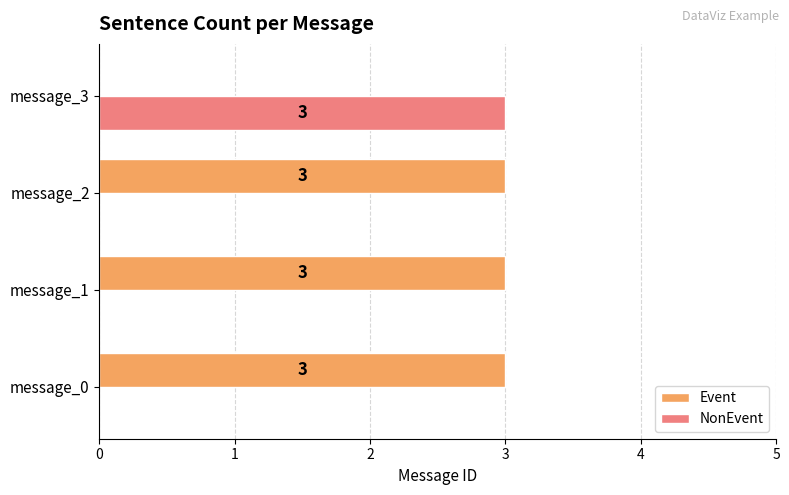

Is it true that Event equals 3 at message_0?

True